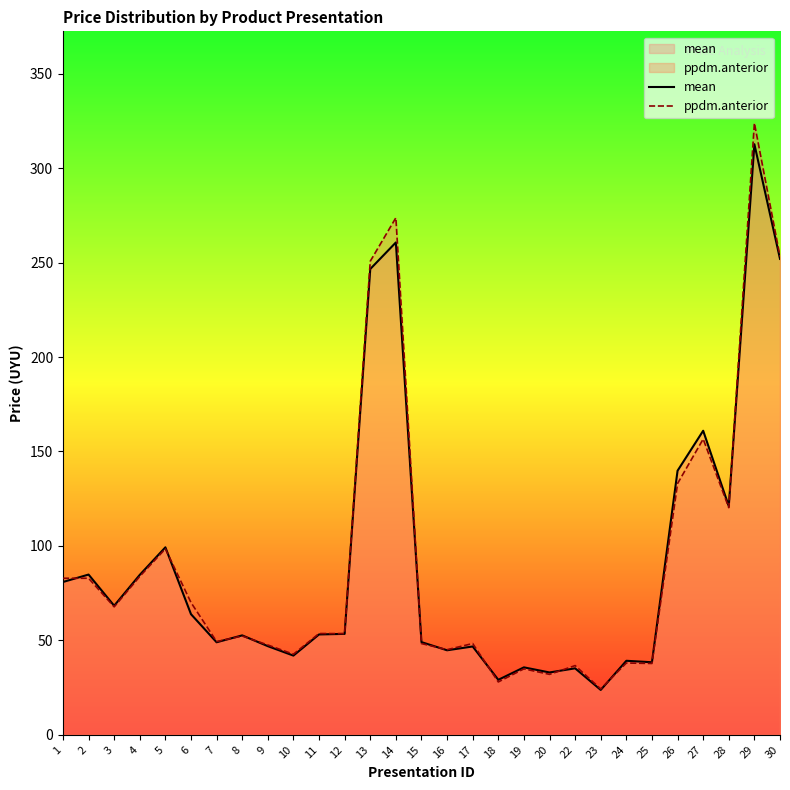

What is the average value of the ppdm.anterior series?

92.1